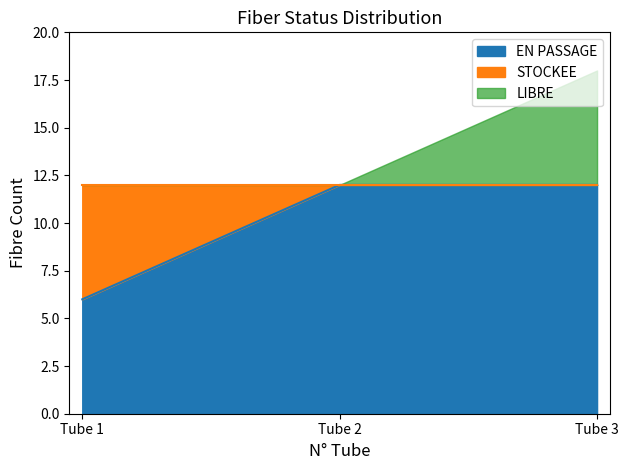

True or false: EN PASSAGE and STOCKEE cross at least once.

False